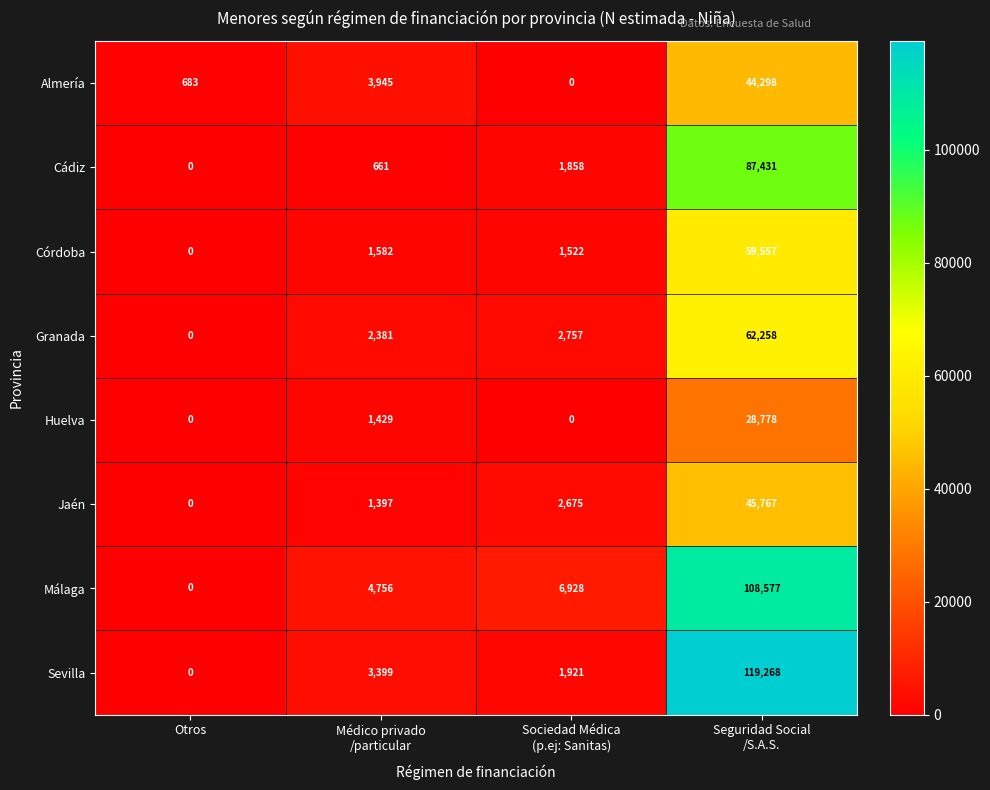

What is the difference between the highest and lowest values at Otros?

683